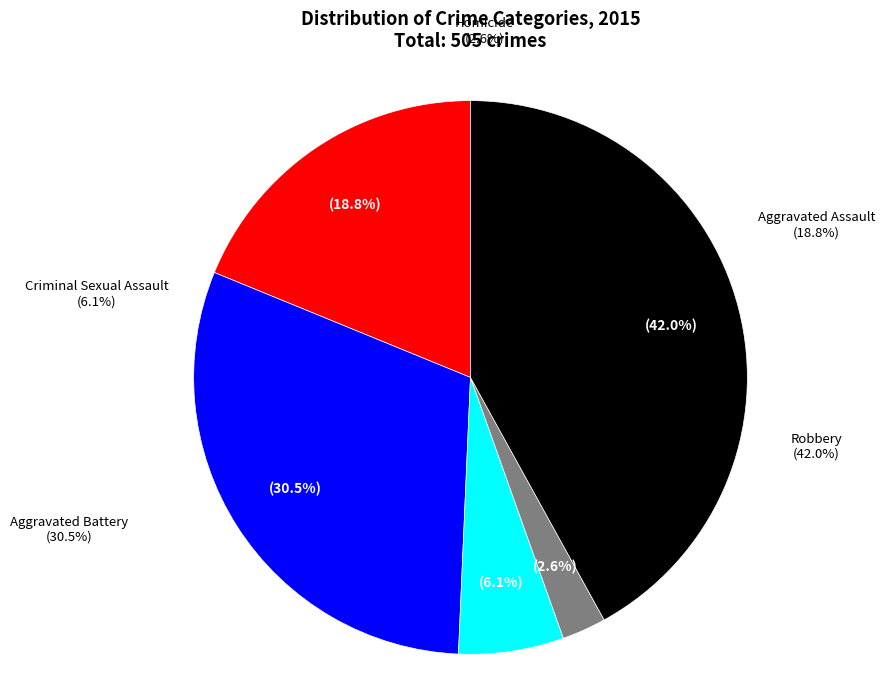

Is Aggravated Battery the majority of the pie?

No